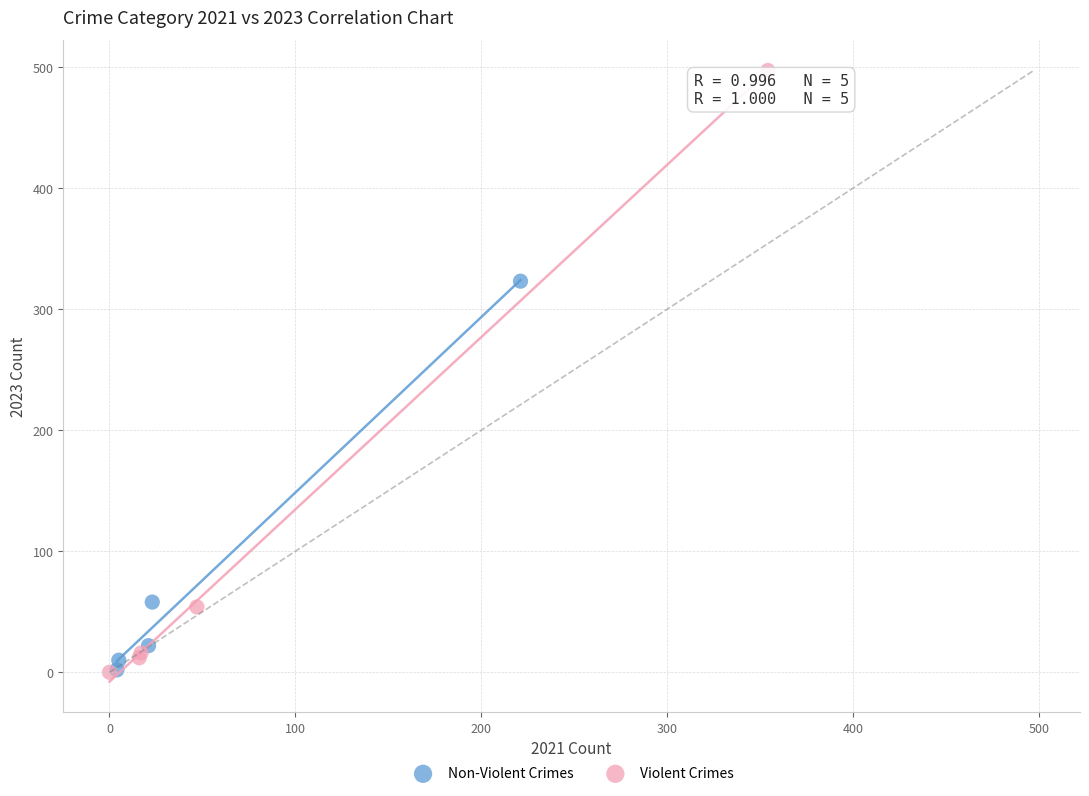

Which series reaches the maximum Y coordinate?

Violent Crimes